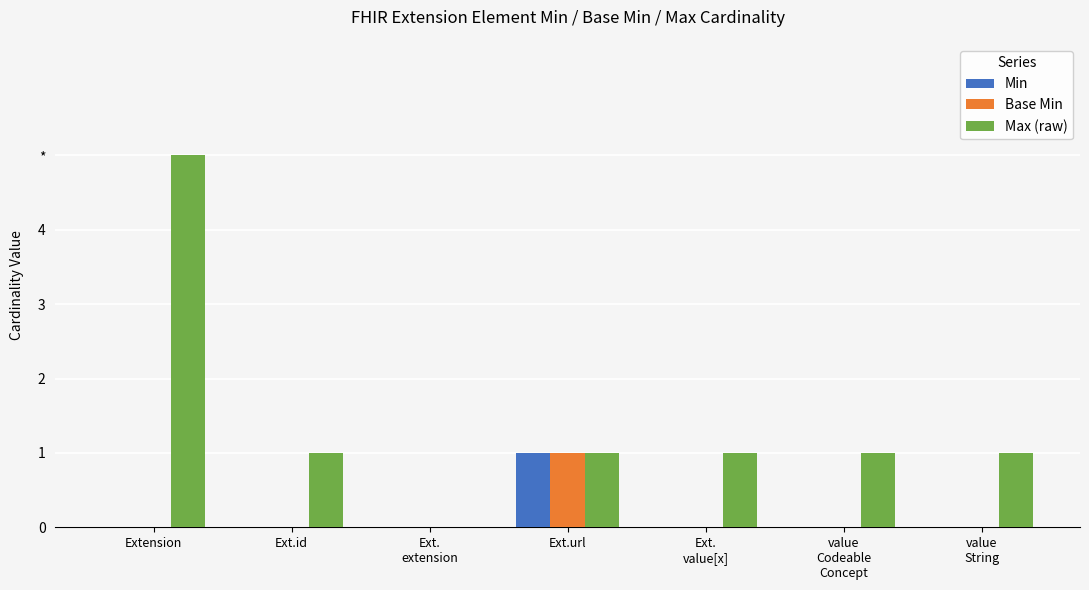

What are all the series names shown in the legend?

Min, Base Min, Max (raw)